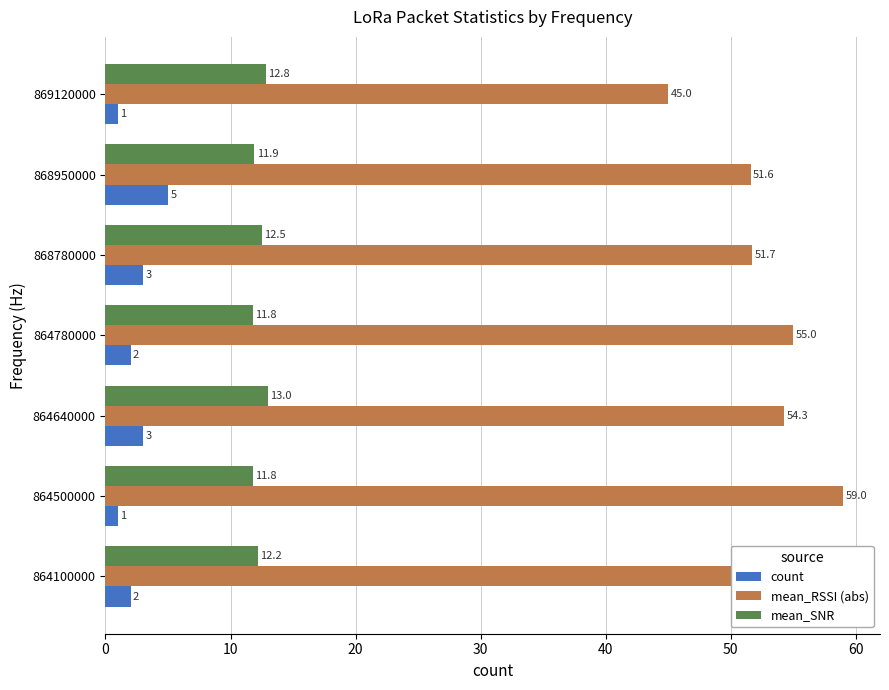

At which label does mean_RSSI (abs) reach its minimum?

869120000